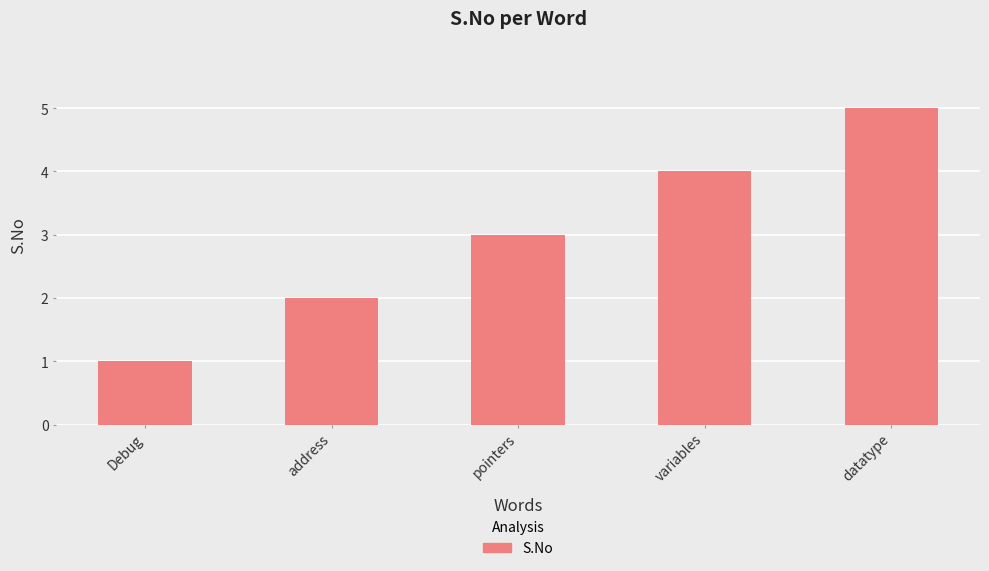

What value does the data have at pointers?

3